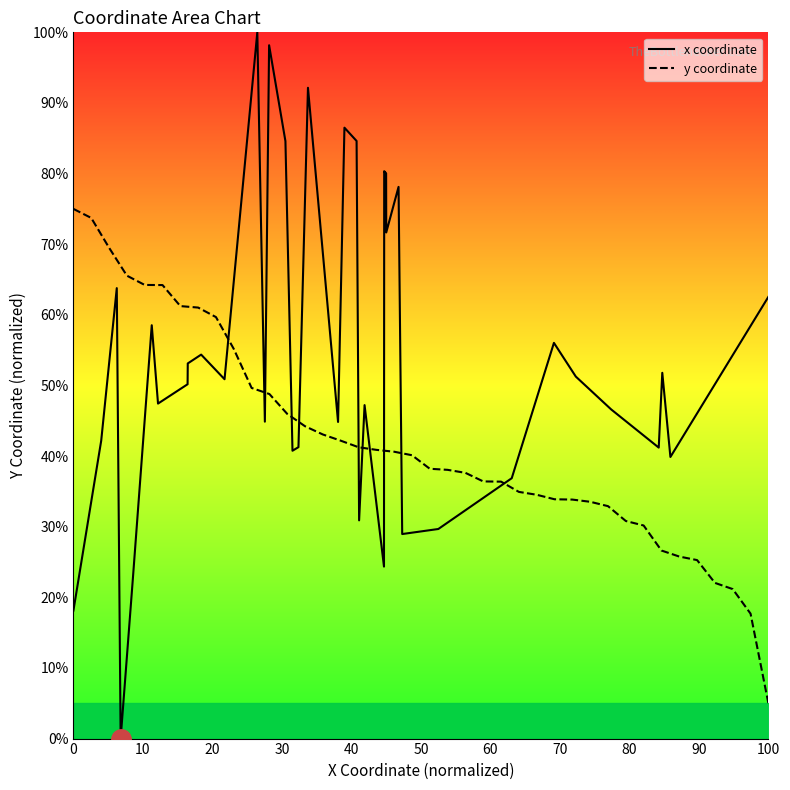

At how many categories does at least one series exceed 7?

40